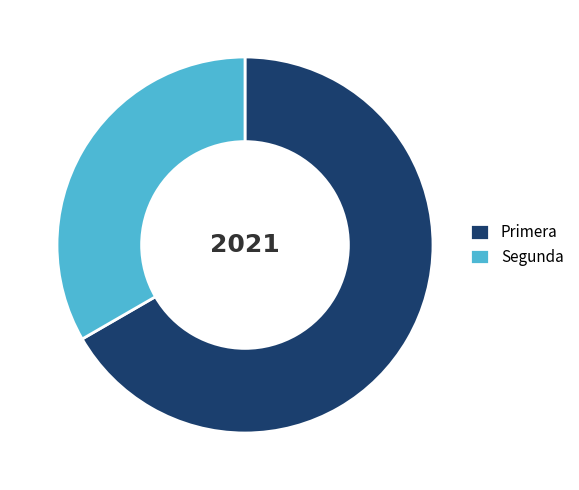

How many slices are in this pie chart?

2